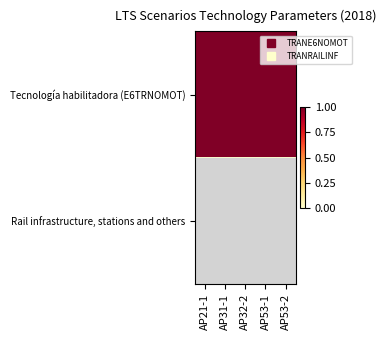

Rank the series by their average value, from highest to lowest.

Tecnología habilitadora (E6TRNOMOT), Rail infrastructure, stations and others